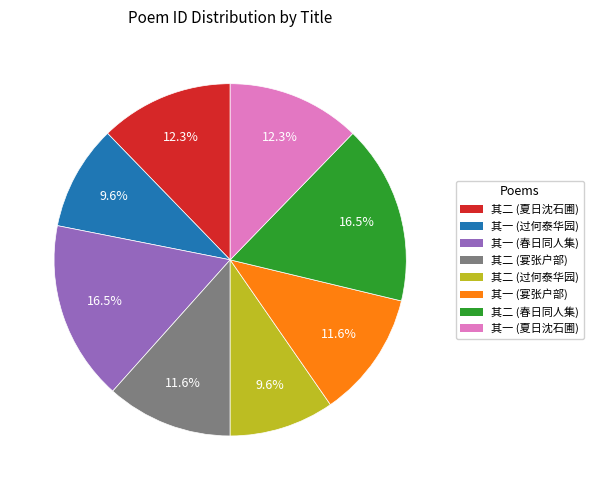

Is there a majority slice in this chart?

No